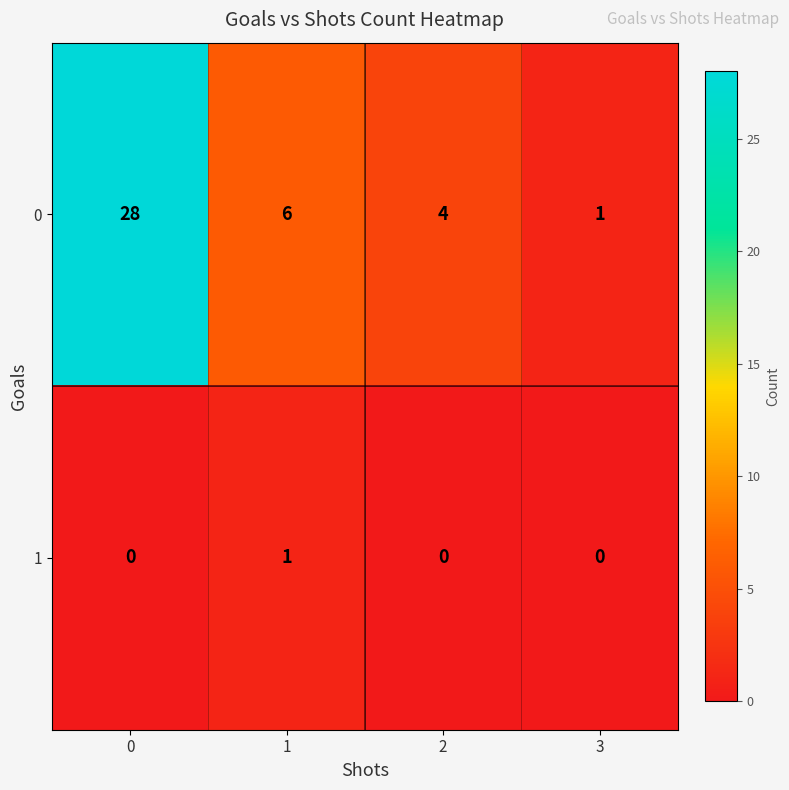

What is the difference between the highest and lowest values at 2?

4